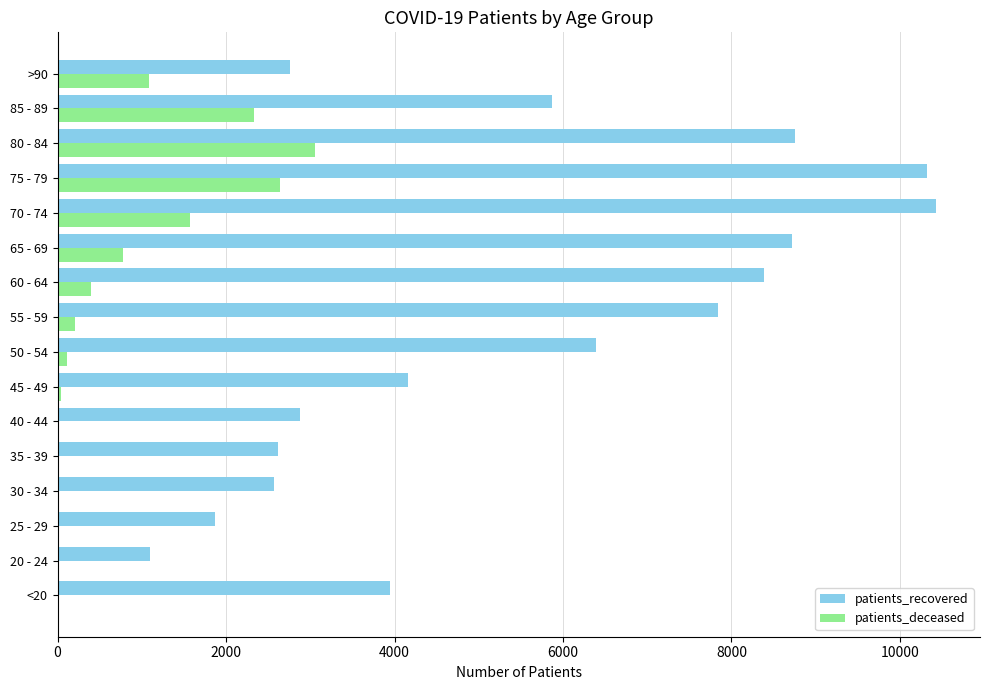

Where is patients_recovered nearest to the value 5763?

85 - 89